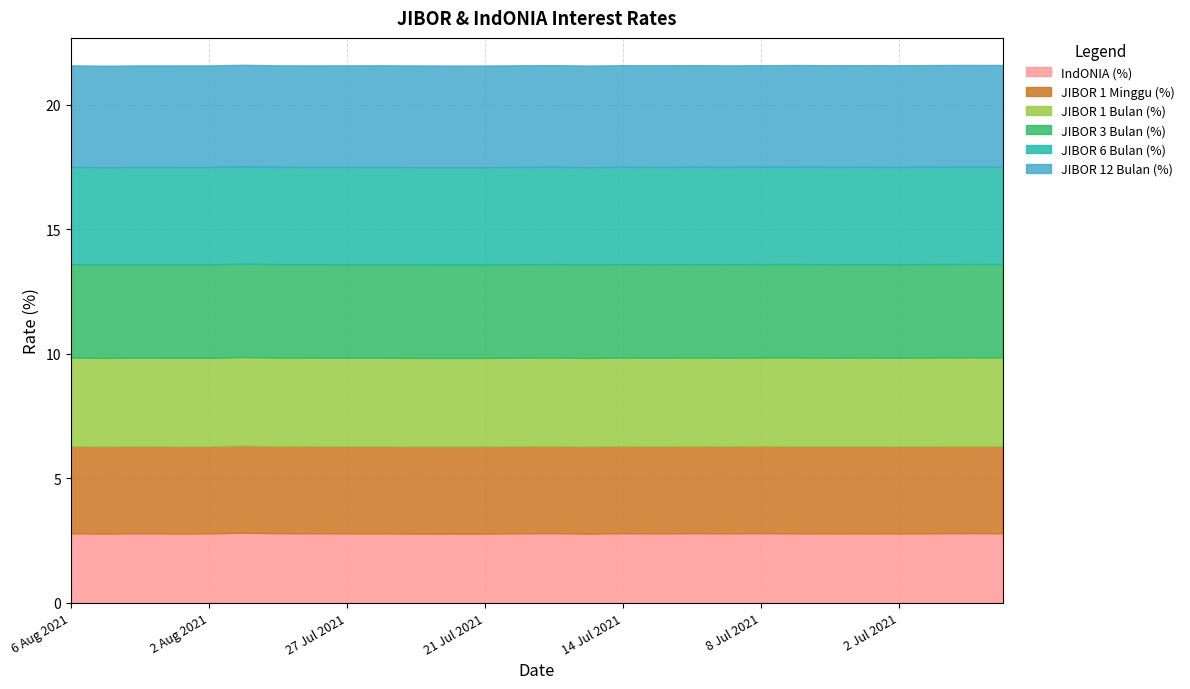

Rank the categories by JIBOR 12 Bulan (%) value from lowest to highest.

5 Aug 2021, 6 Aug 2021, 4 Aug 2021, 30 Jul 2021, 29 Jul 2021, 28 Jul 2021, 9 Jul 2021, 8 Jul 2021, 3 Aug 2021, 2 Aug 2021, 27 Jul 2021, 22 Jul 2021, 21 Jul 2021, 19 Jul 2021, 16 Jul 2021, 15 Jul 2021, 14 Jul 2021, 26 Jul 2021, 23 Jul 2021, 13 Jul 2021, 12 Jul 2021, 7 Jul 2021, 6 Jul 2021, 5 Jul 2021, 2 Jul 2021, 1 Jul 2021, 30 Jun 2021, 29 Jun 2021